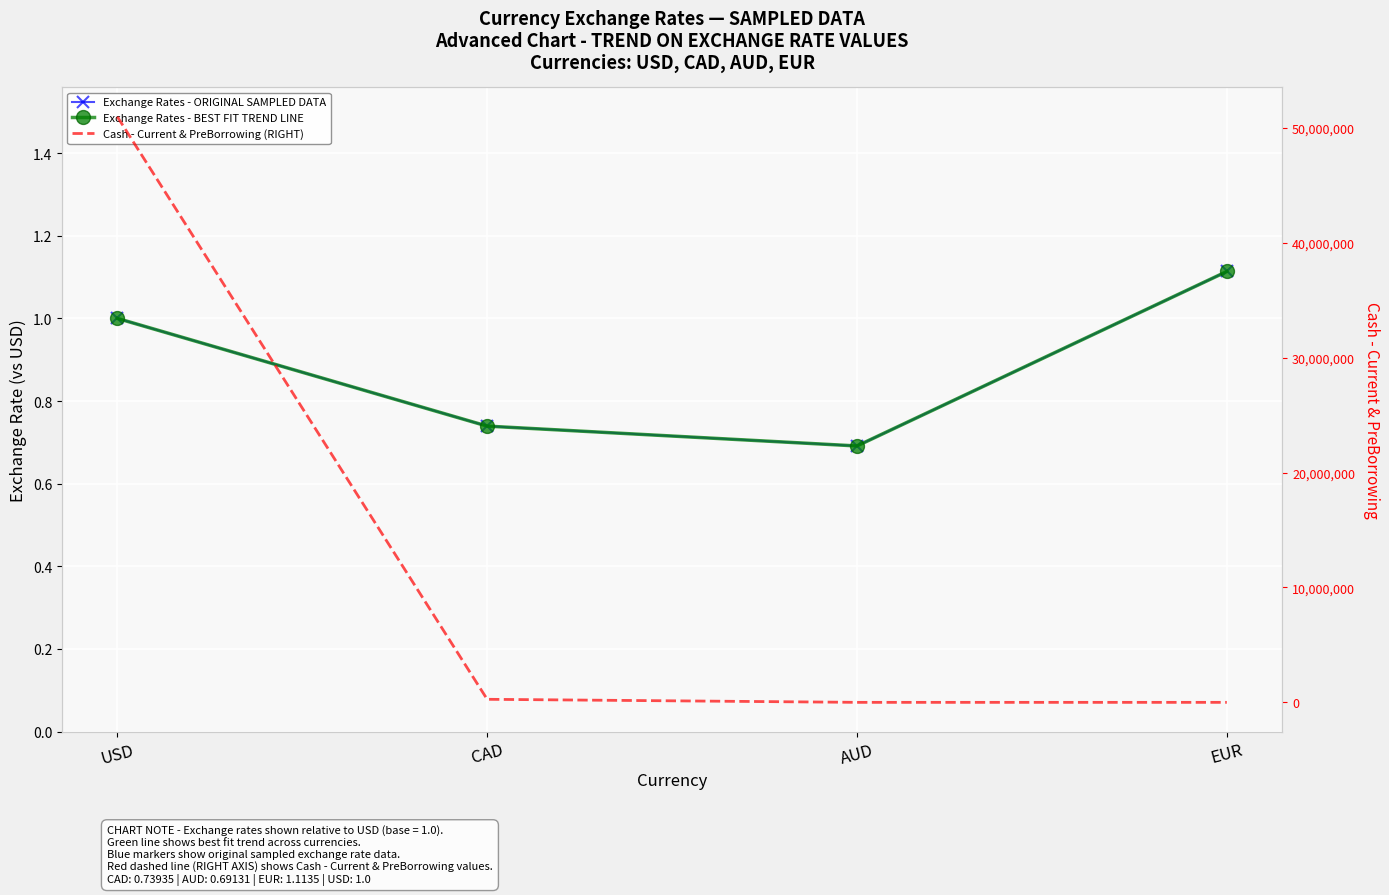

What position from the right is USD?

4